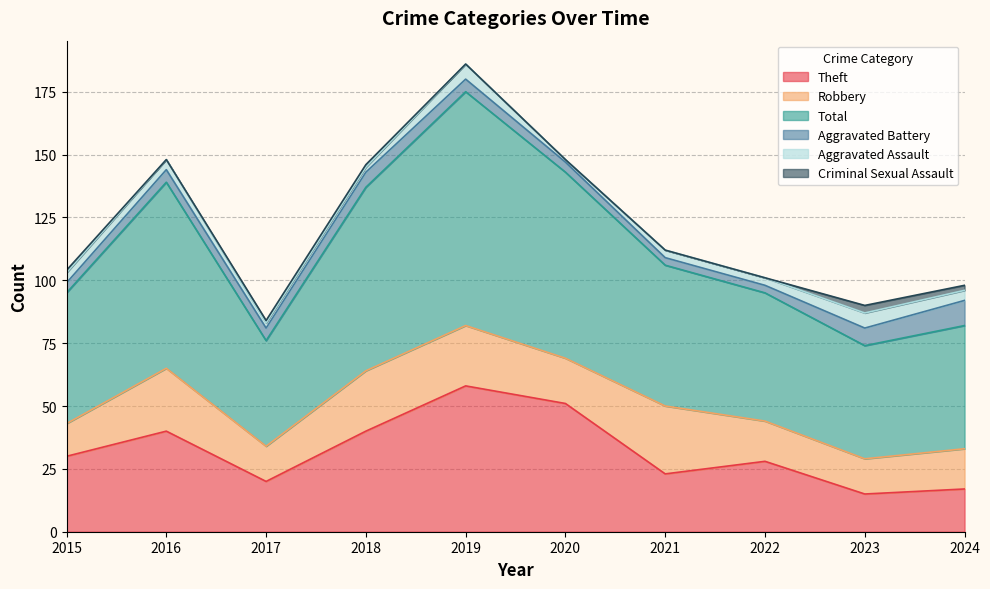

What are all the series names shown in the legend?

Theft, Robbery, Total, Aggravated Battery, Aggravated Assault, Criminal Sexual Assault